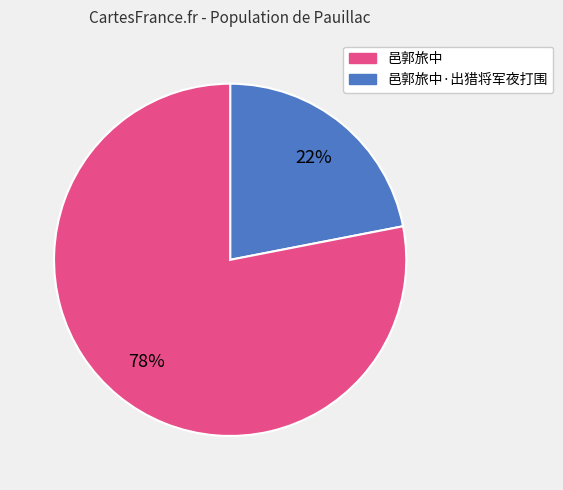

To the nearest percent, what is the difference between the largest and smallest slice percentages?

56%